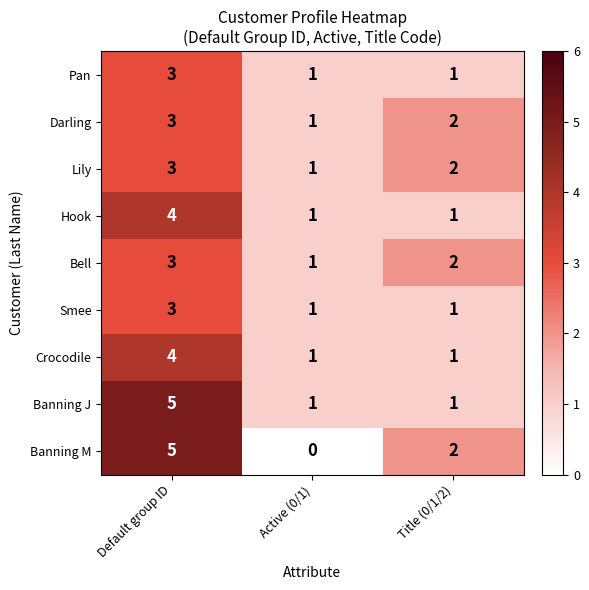

Which category has the lowest value across all series?

Active (0/1)